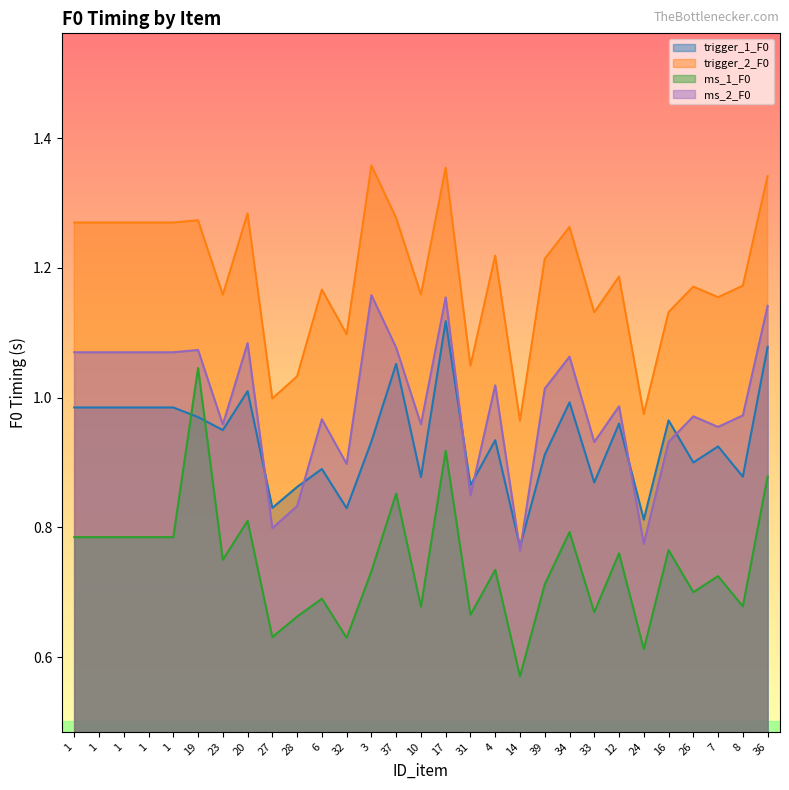

How many values in the trigger_2_F0 series are below 1?

3